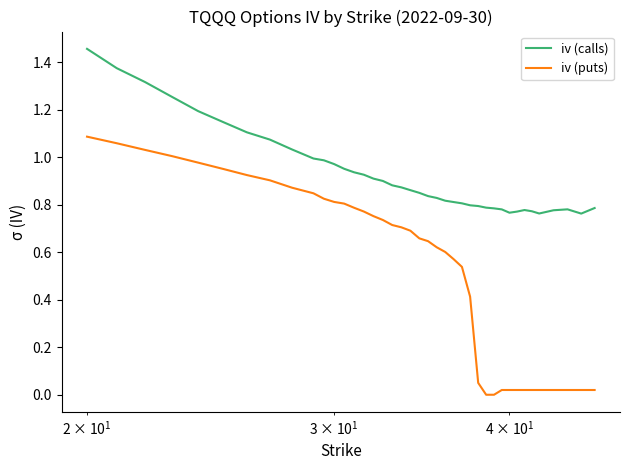

List the series in order of their overall mean, highest first.

iv (calls), iv (puts)